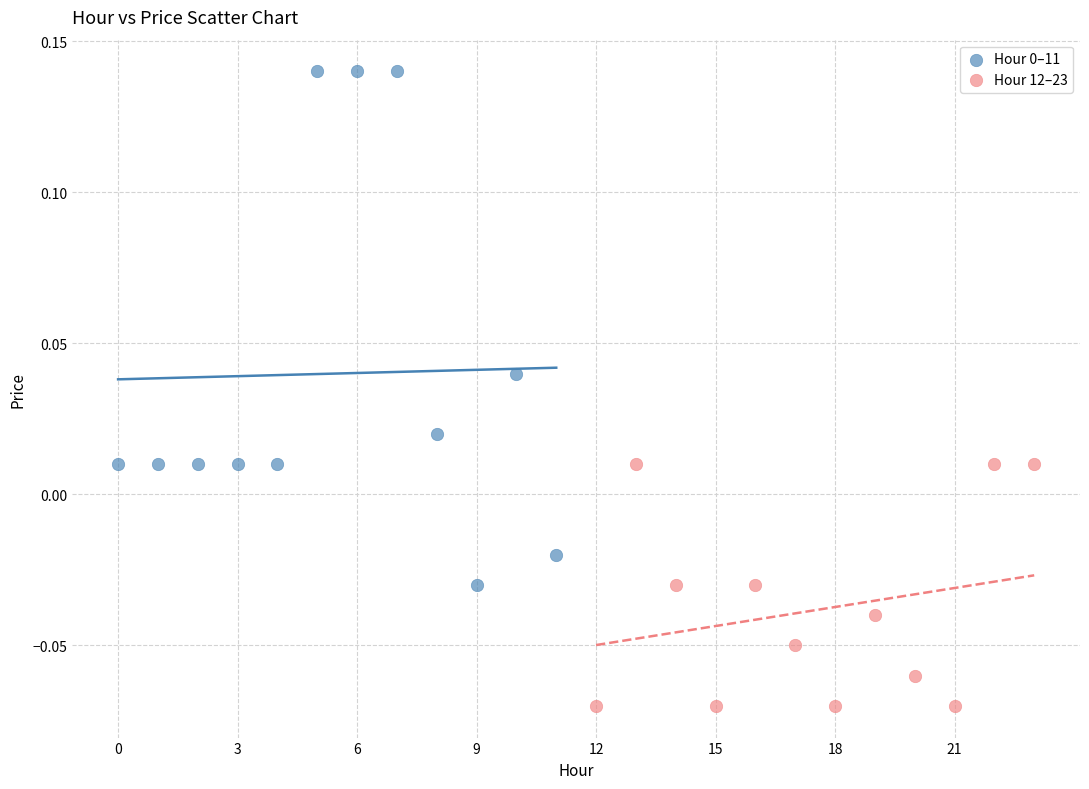

Which series contains the lowest Y value?

Hour 12–23